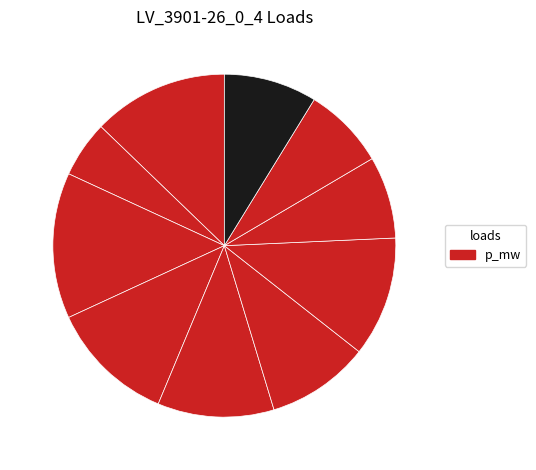

How many slices are in this pie chart?

10